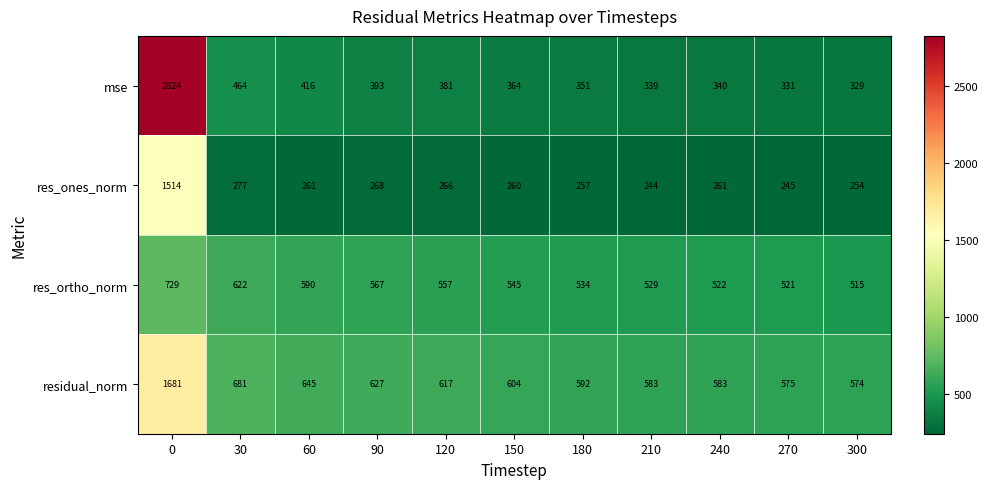

What is the minimum value for res_ortho_norm?

515